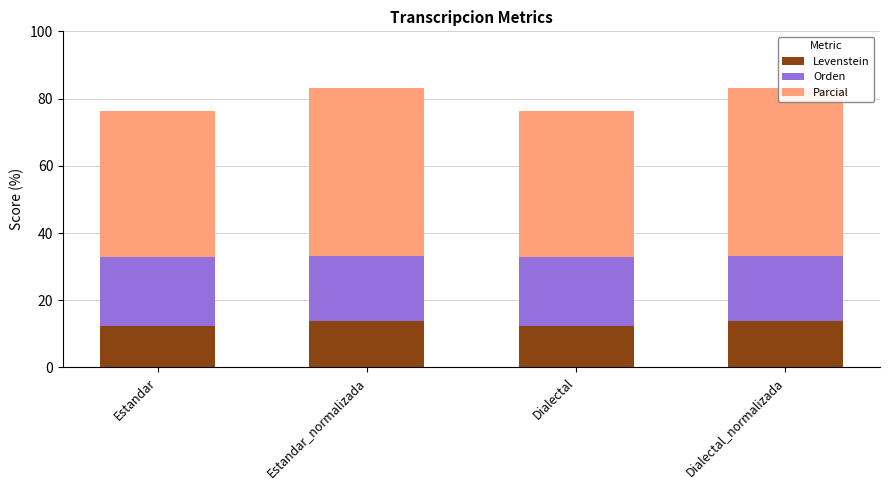

True or false: Levenstein has a value of 21.4 at Dialectal_normalizada.

False